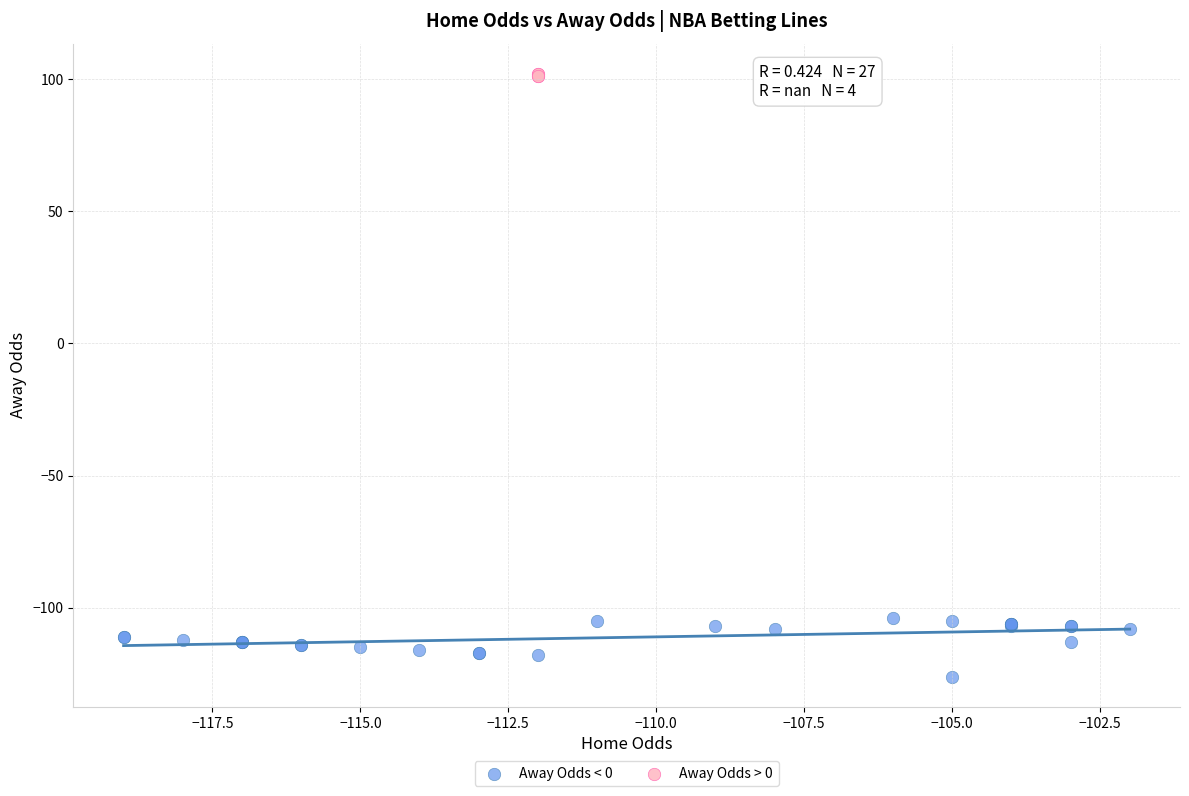

Which series contains the highest Y value?

Away Odds > 0